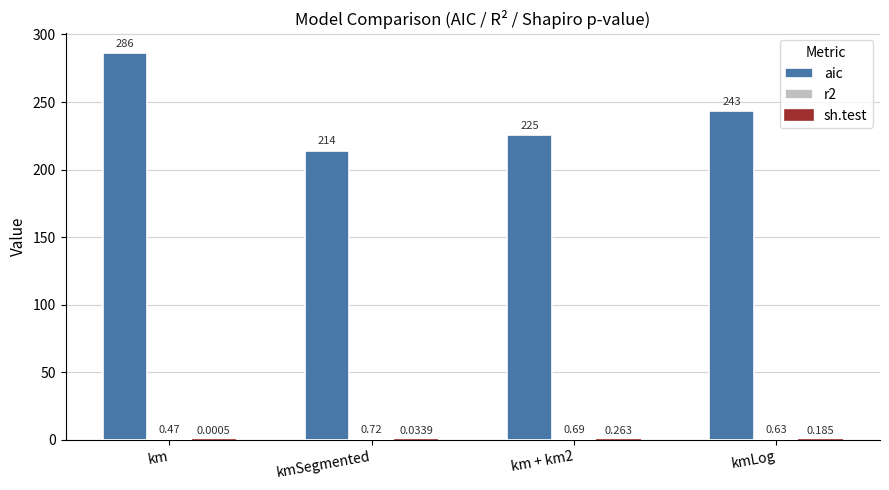

What is the total value across all series at kmSegmented?

214.9